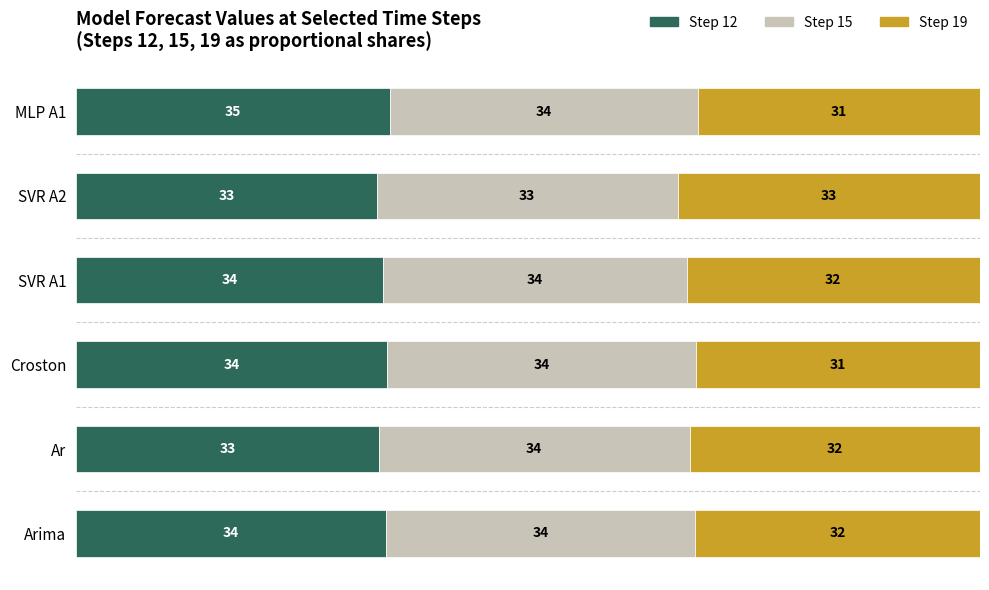

The Step 12 series shows 22.1 at Croston. True or false?

False